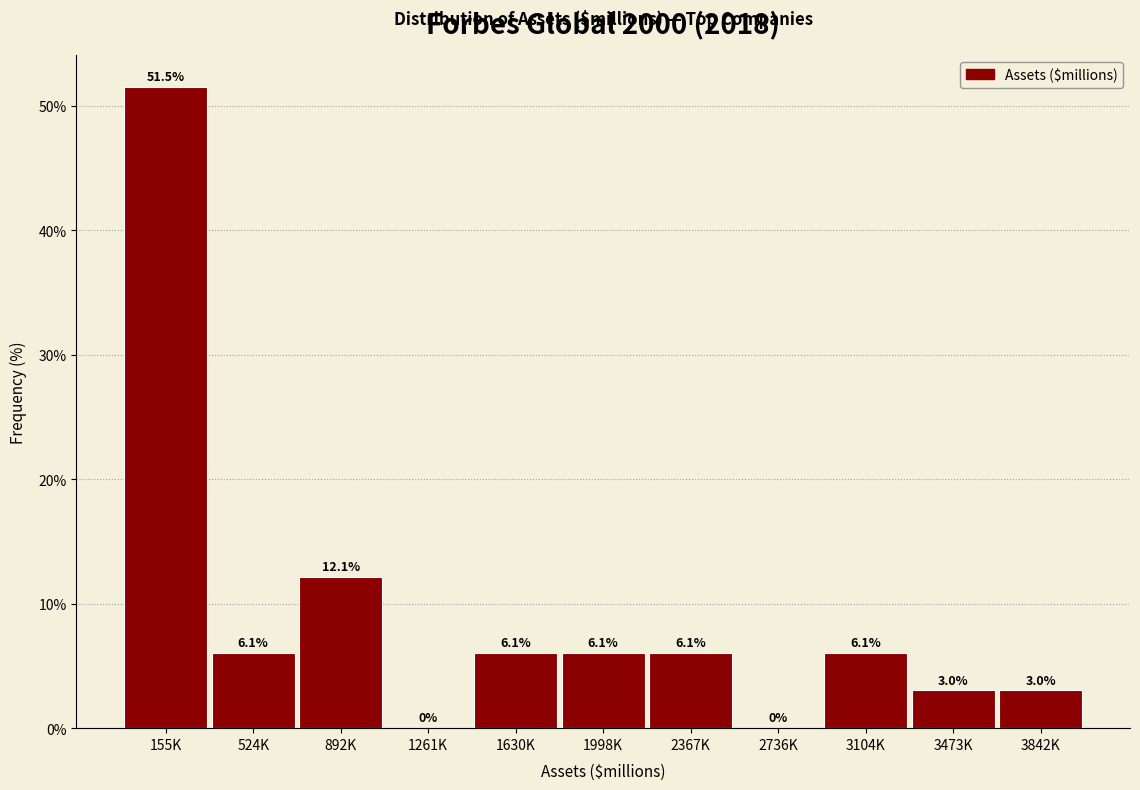

Reading right to left, extract all data points from this chart.

3842K=3.0	3473K=3.0	3104K=6.1	2736K=0.0	2367K=6.1	1998K=6.1	1630K=6.1	1261K=0.0	892K=12.1	524K=6.1	155K=51.5